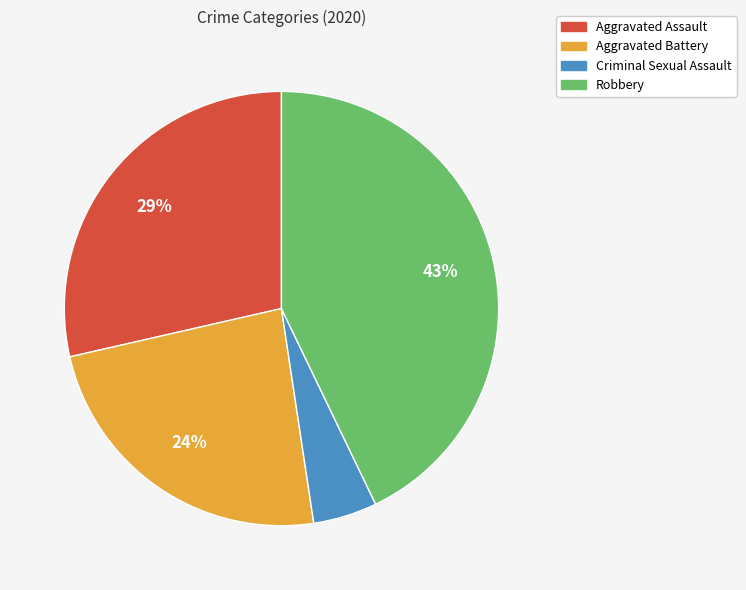

How many slices are in this pie chart?

4